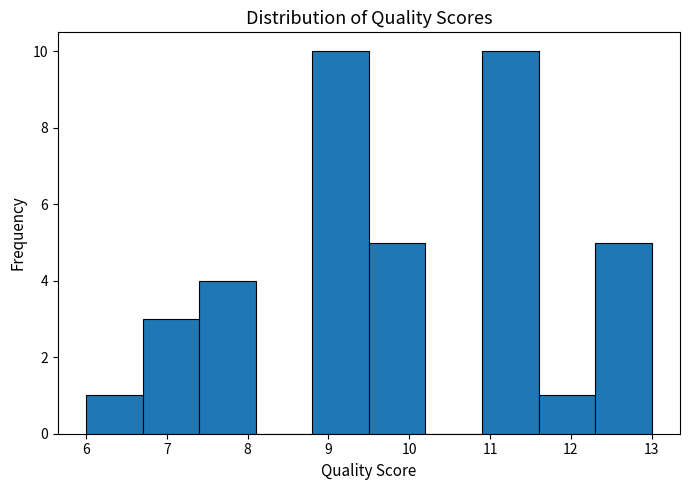

What is the height of the bar covering 8.8 to 9.5 on the x-axis? The values are not printed on the chart, so give them approximately, as read against the axis.

10